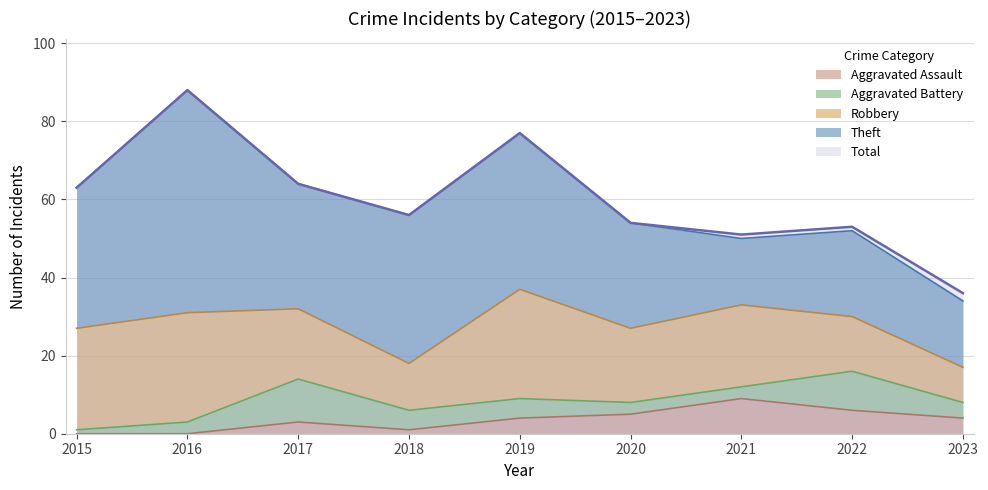

Reading left to right, transcribe all the data shown in this chart.

Robbery: 26	28	18	12	28	19	21	14	9
Theft: 36	57	32	38	40	27	17	22	17
Aggravated Battery: 1	3	11	5	5	3	3	10	4
Aggravated Assault: 0	0	3	1	4	5	9	6	4
Total: 63	88	64	56	77	54	51	53	36